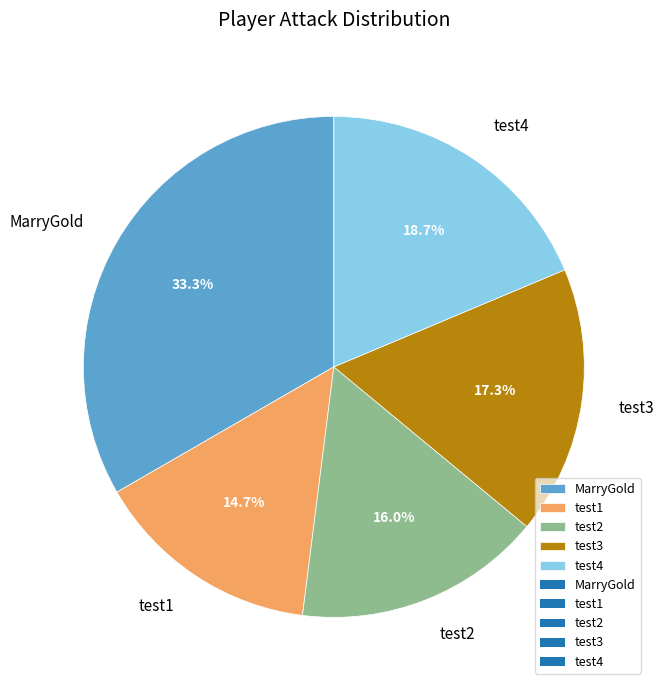

How much of the chart is everything except test1?

85.3%